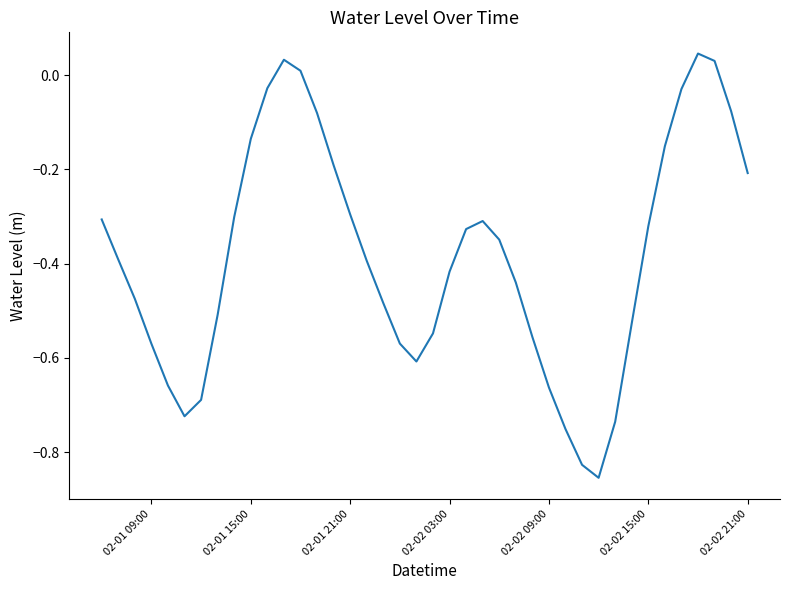

What is the sum of all values?

-15.4